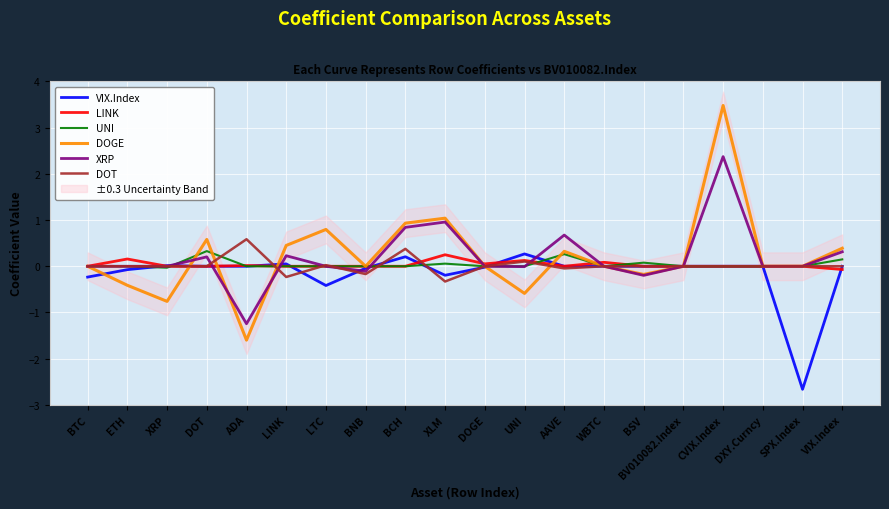

Reading right to left, extract all data points from this chart.

VIX.Index: 0.0	-2.7	0.0	0.0	0.0	0.0	0.0	0.0	0.3	-0.0	-0.2	0.2	-0.0	-0.4	0.1	0.0	0.0	0.0	-0.1	-0.2
LINK: -0.1	0.0	0.0	0.0	0.0	0.0	0.1	0.0	0.1	0.1	0.2	0.0	0.0	0.0	0.0	0.0	0.0	0.0	0.2	0.0
UNI: 0.1	0.0	0.0	0.0	0.0	0.1	0.0	0.3	0.0	0.0	0.1	0.0	0.0	0.0	0.0	0.0	0.3	-0.0	0.0	0.0
DOGE: 0.4	0.0	0.0	3.5	0.0	-0.2	0.0	0.3	-0.6	0.0	1.0	0.9	0.0	0.8	0.5	-1.6	0.6	-0.8	-0.4	0.0
XRP: 0.3	0.0	0.0	2.4	0.0	-0.2	0.0	0.7	-0.0	0.0	1.0	0.8	-0.1	0.0	0.2	-1.2	0.2	0.0	0.0	0.0
DOT: 0.0	0.0	0.0	0.0	0.0	0.0	0.0	-0.0	0.1	0.0	-0.3	0.4	-0.2	0.0	-0.2	0.6	0.0	0.0	0.0	0.0